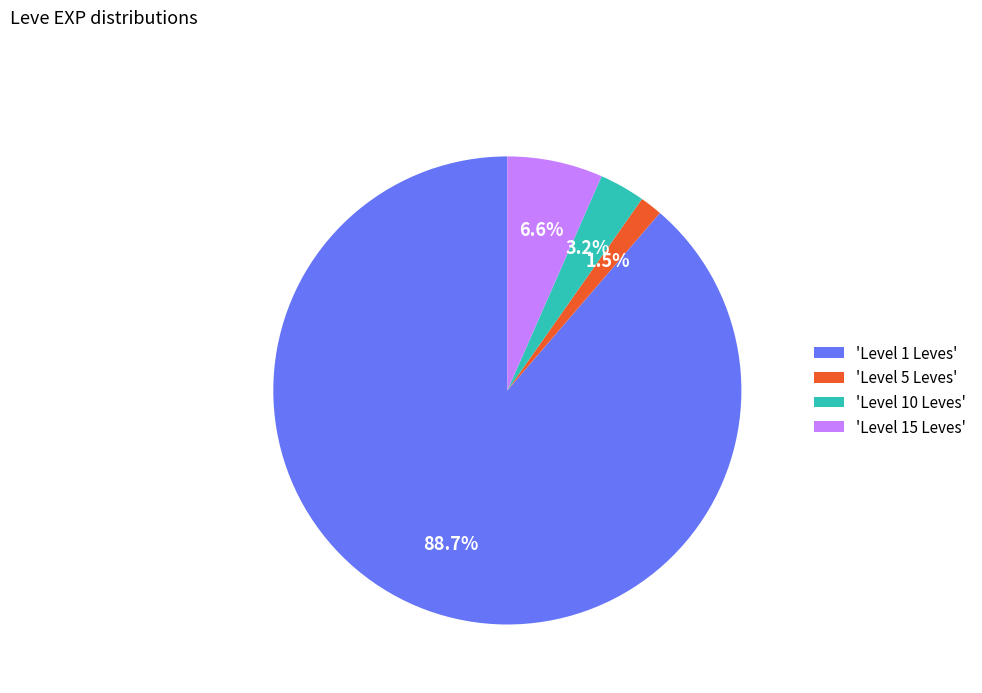

What is the ratio of the value at 'Level 5 Leves' to the value at 'Level 10 Leves'?

0.5